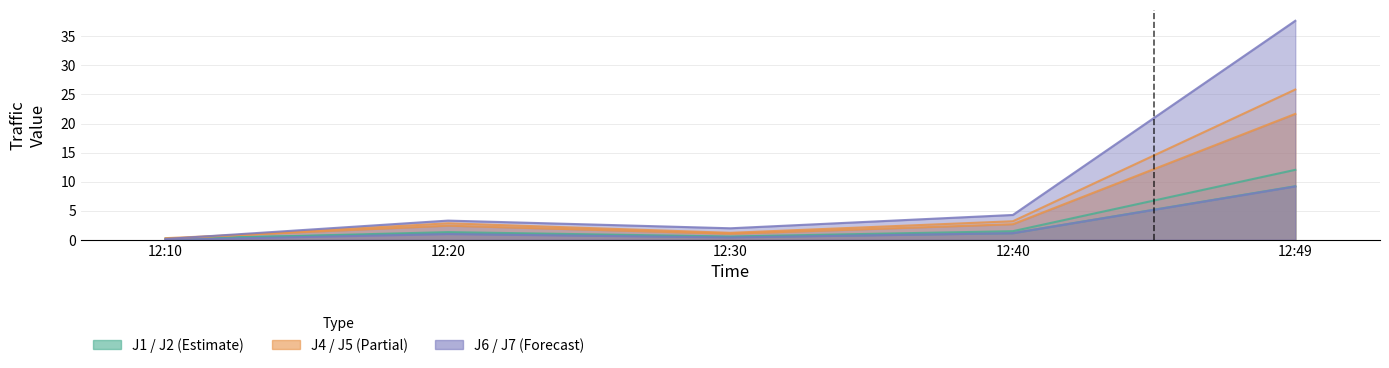

Reading right to left, transcribe all the data shown in this chart.

J1: 12.0	1.5	0.6	1.3	0.1
J2: 9.2	1.1	0.5	1.1	0.2
J4: 25.9	3.2	1.2	2.9	0.1
J5: 21.7	2.7	1.1	2.4	0.3
J6: 9.2	1.1	0.4	1.0	0.0
J7: 37.7	4.3	2.0	3.3	0.1